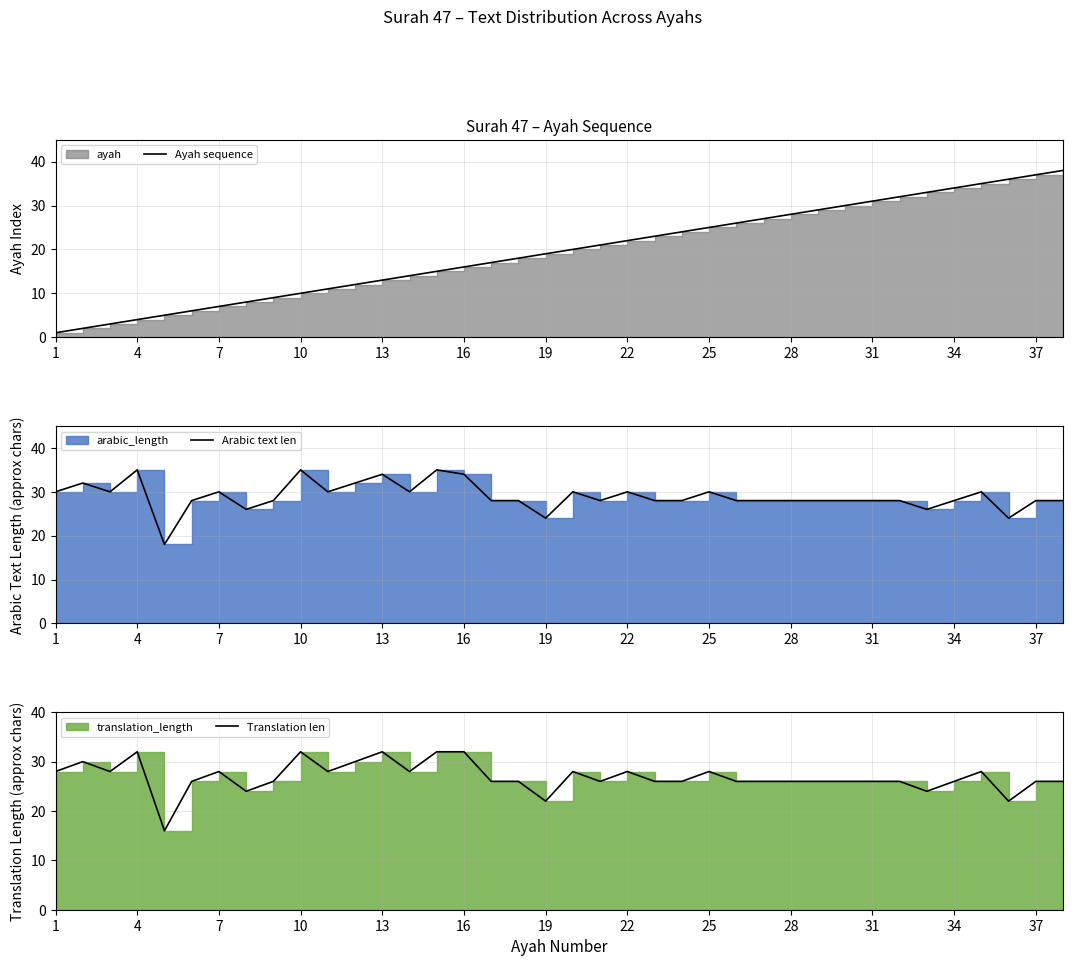

What is the difference between the second highest and second lowest values in the Translation len series?

10